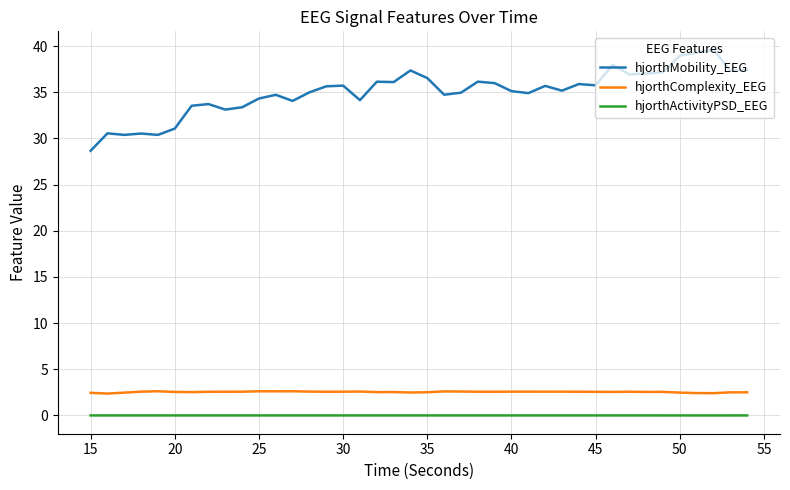

Which series has the widest spread of values?

hjorthMobility_EEG